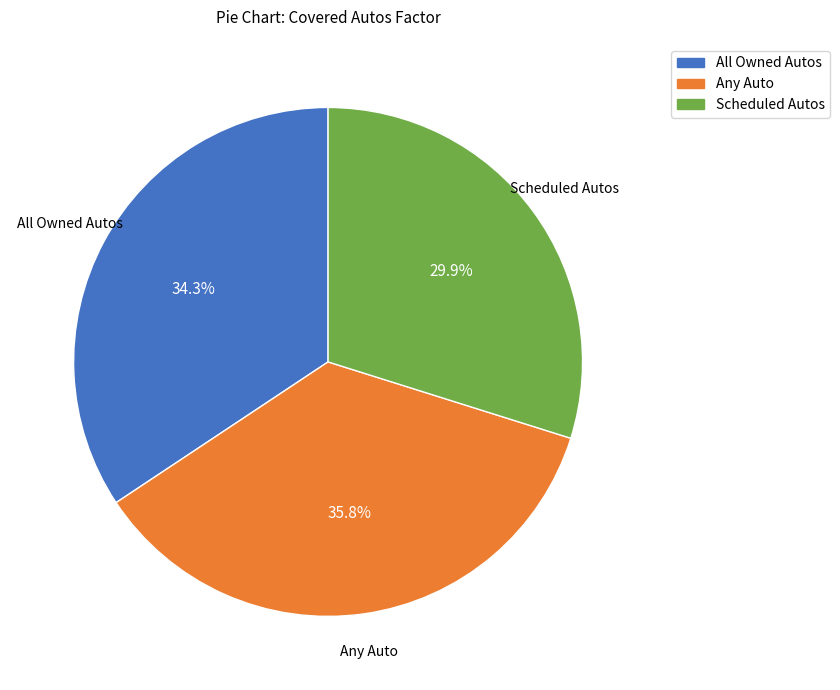

To the nearest percent, what portion does All Owned Autos represent?

34%